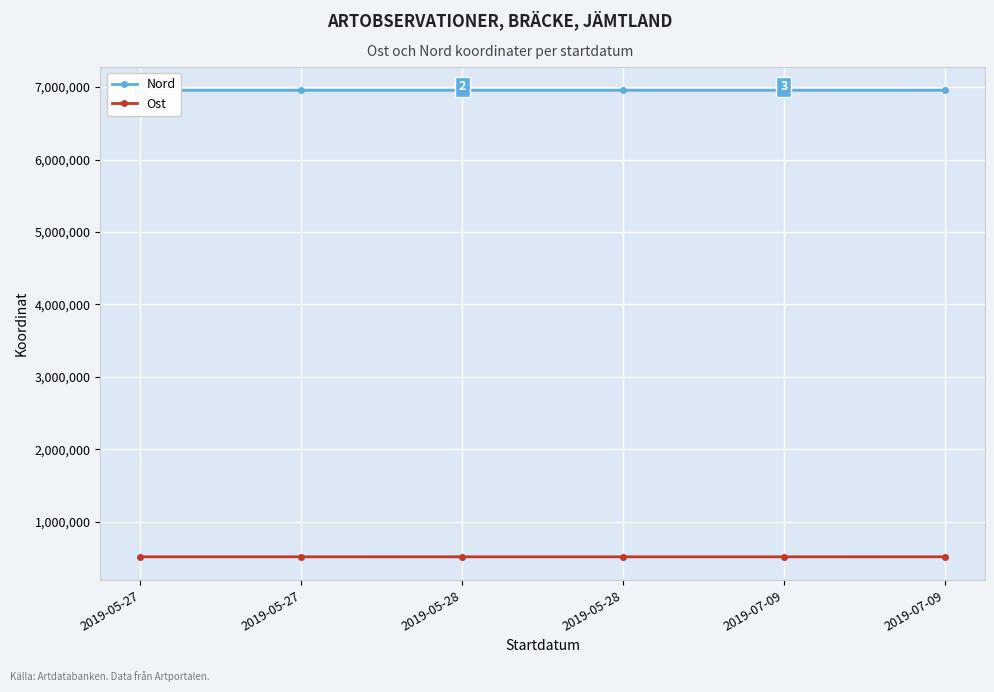

What value does the Ost series have at 2019-05-27?

518600.8